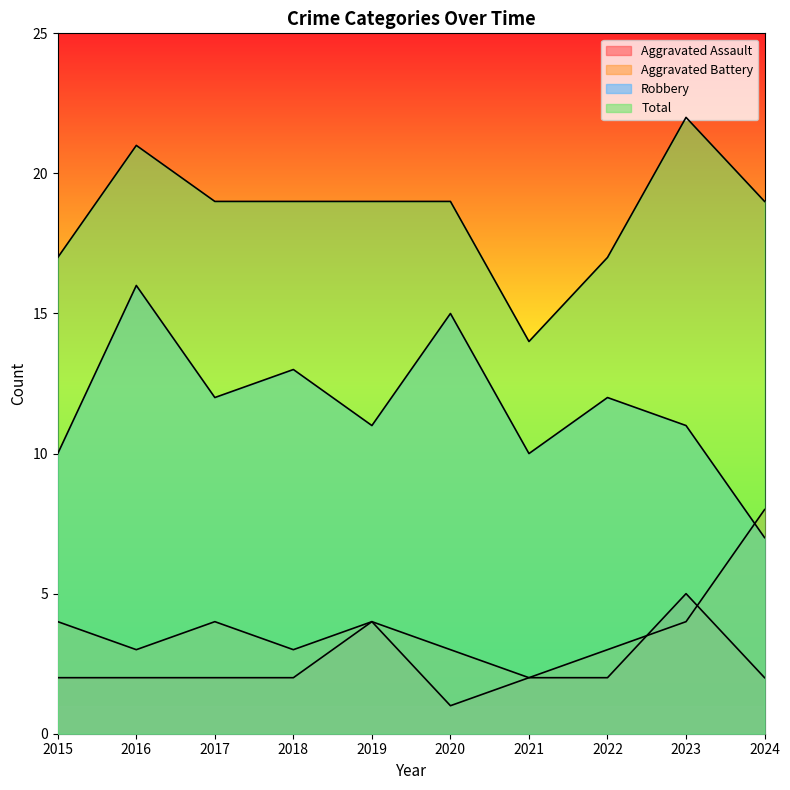

True or false: Total and Robbery cross at least once.

False